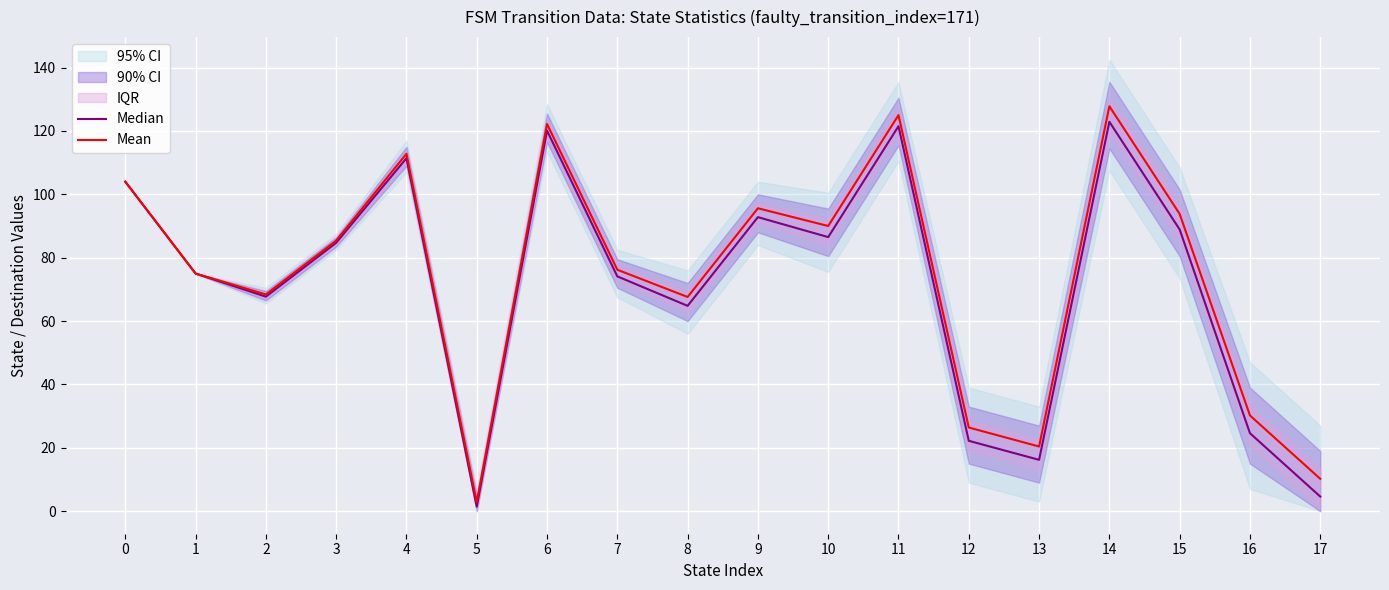

What is the value of the Mean point at the 14th from the left?

20.4